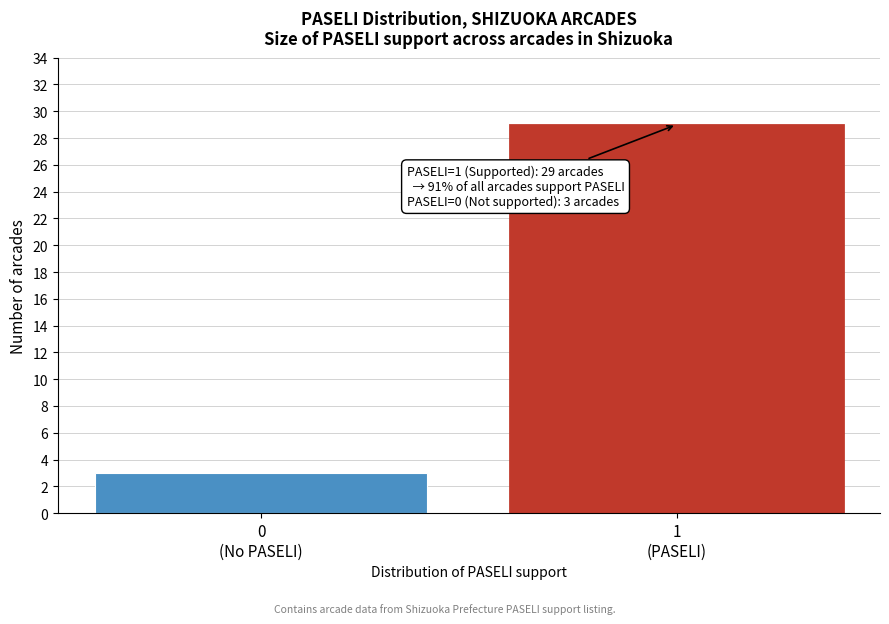

Reading right to left, transcribe all the data shown in this chart.

29	3